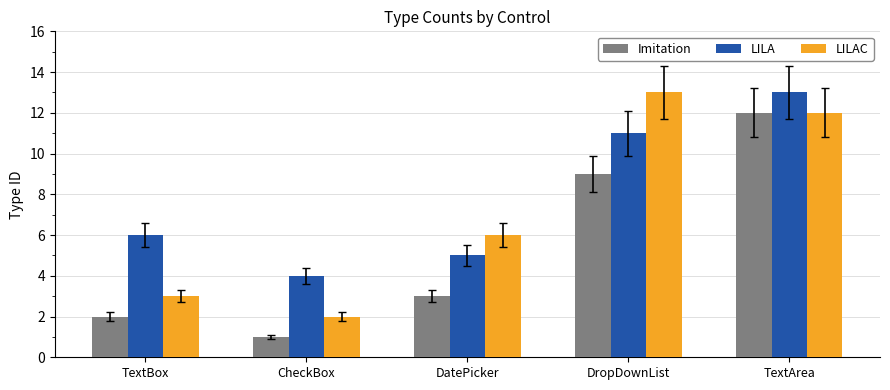

What is the total value across all series at CheckBox?

7